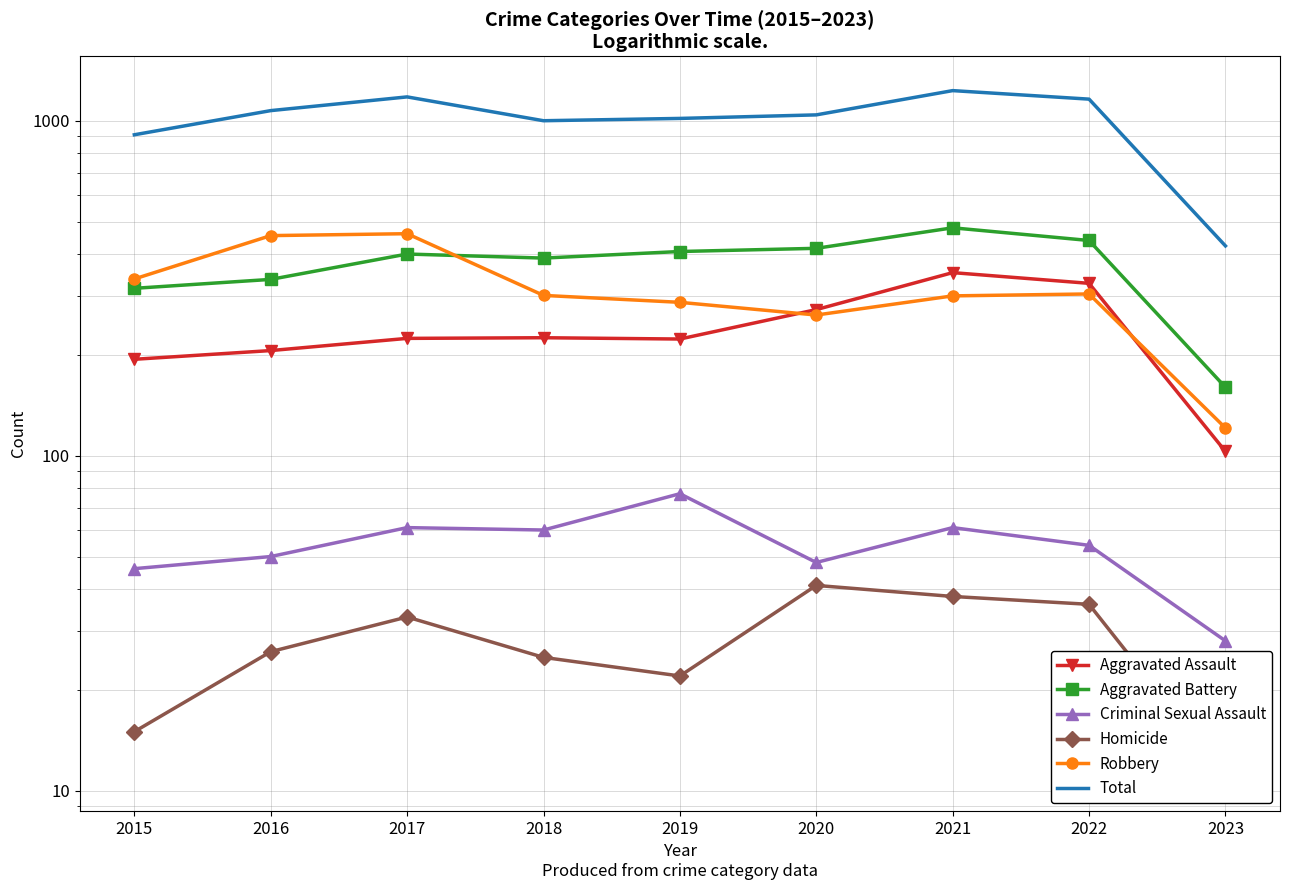

Where is Total nearest to the value 826?

2015